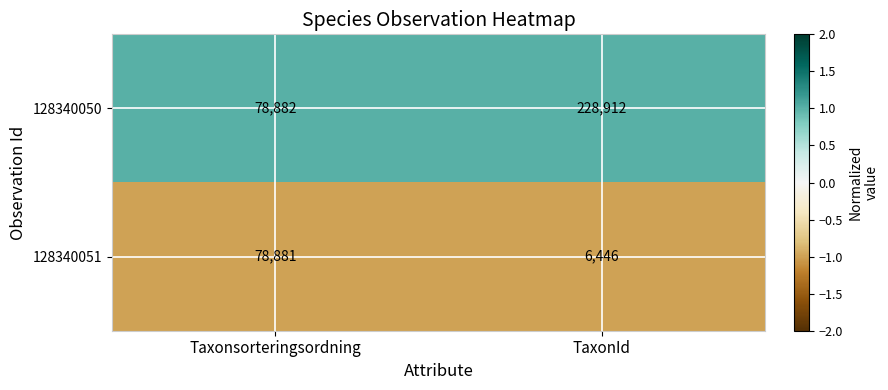

What is the greatest value displayed?

228912